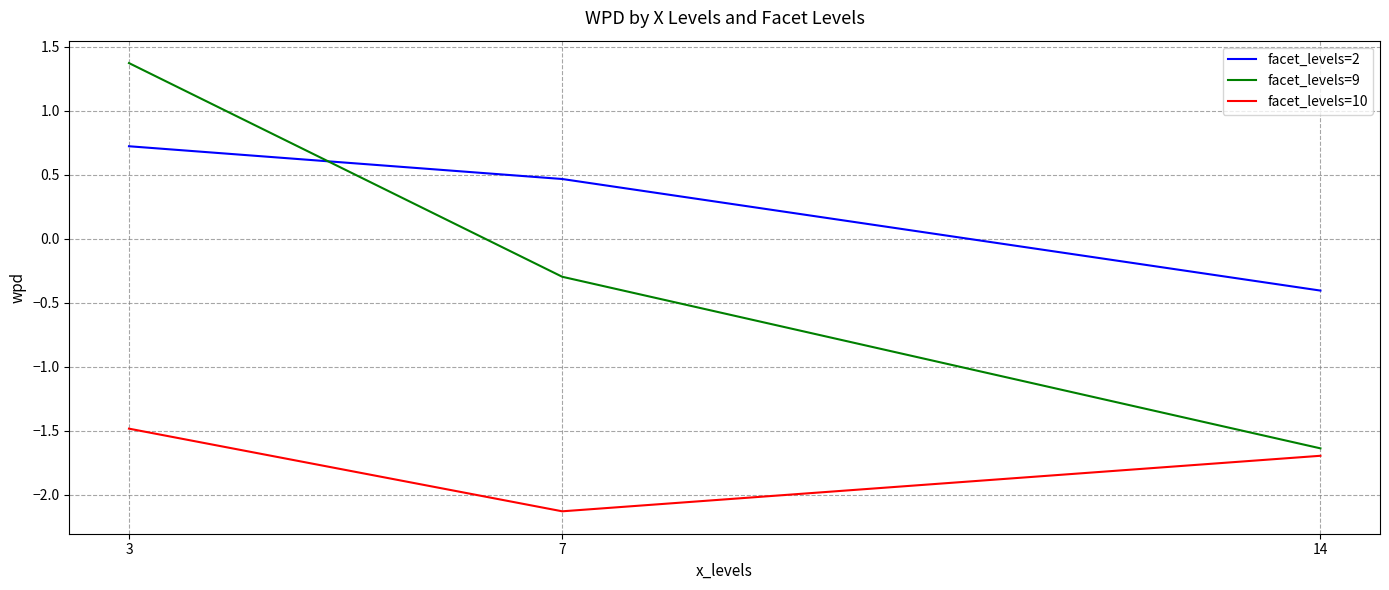

Reading left to right, transcribe all the data shown in this chart.

facet_levels=2: 3=0.7	7=0.5	14=-0.4
facet_levels=9: 3=1.4	7=-0.3	14=-1.6
facet_levels=10: 3=-1.5	7=-2.1	14=-1.7